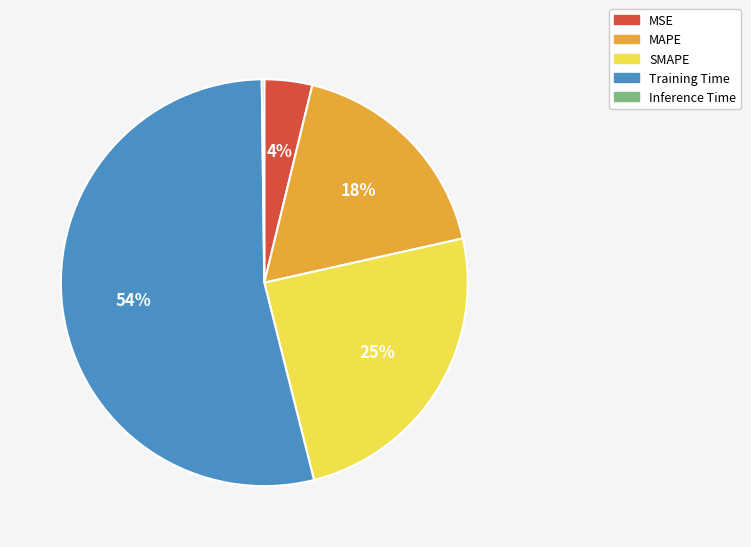

To the nearest percent, what is the combined percentage of Training Time and SMAPE?

78%